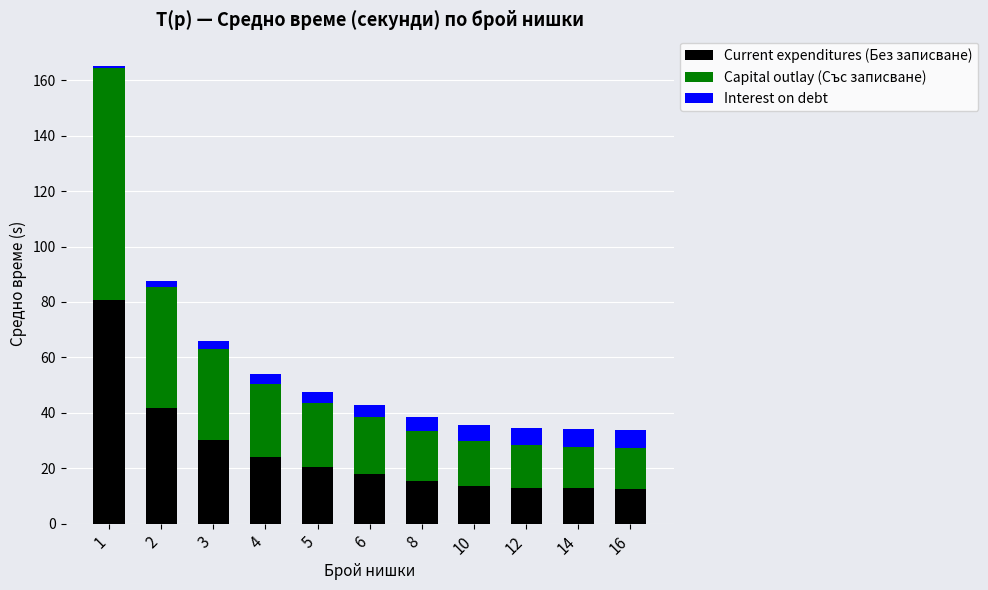

What is the difference between the maximum and second lowest values in the Current expenditures (Без записване) series?

68.0